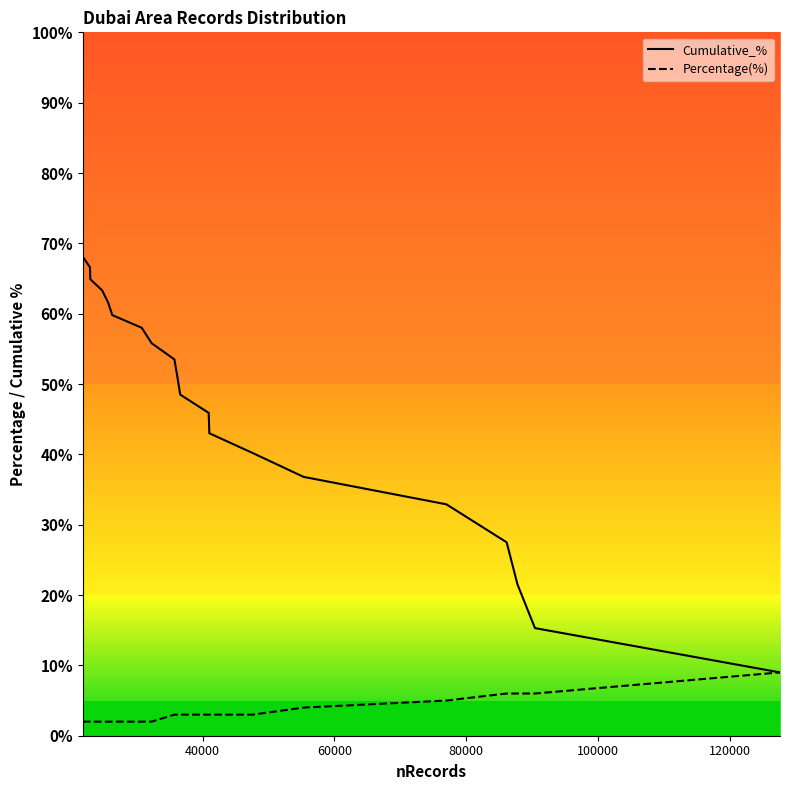

What is the maximum value for Cumulative_%?

68.1